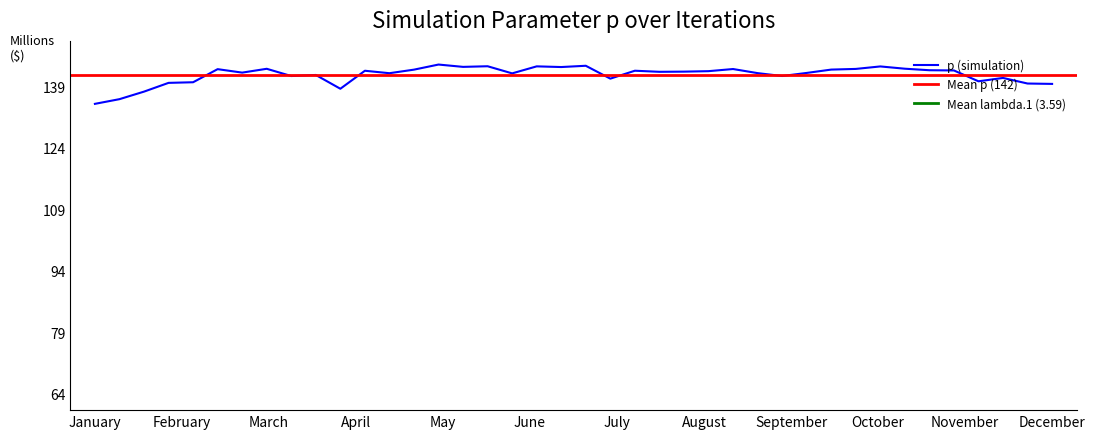

True or false: p_mean and p_mean2 intersect in this chart.

False